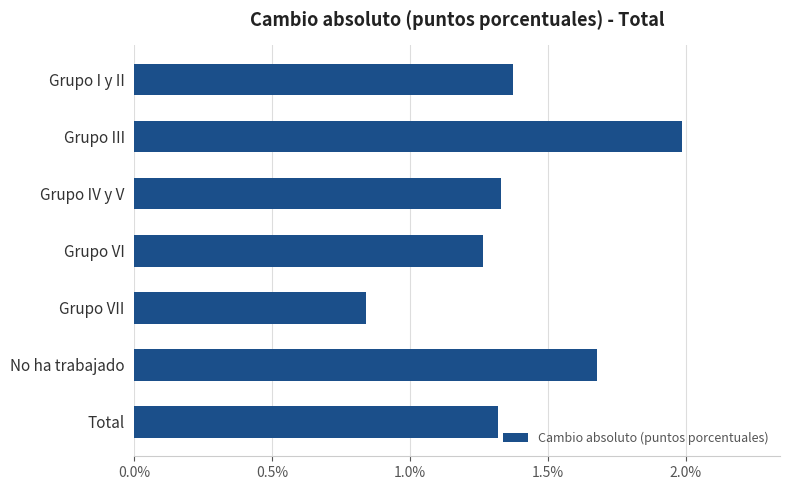

What is the value of the 2nd bar from the top?

2.0